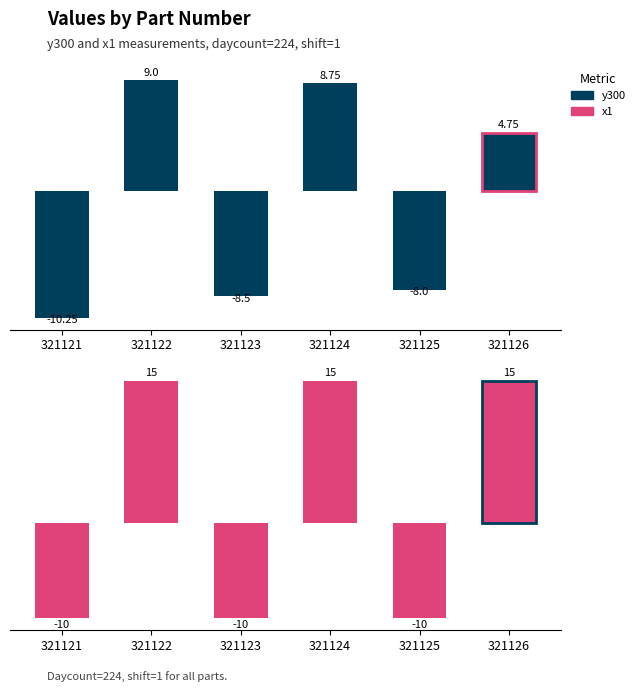

Which has a higher value, 321125 or 321122?

321122